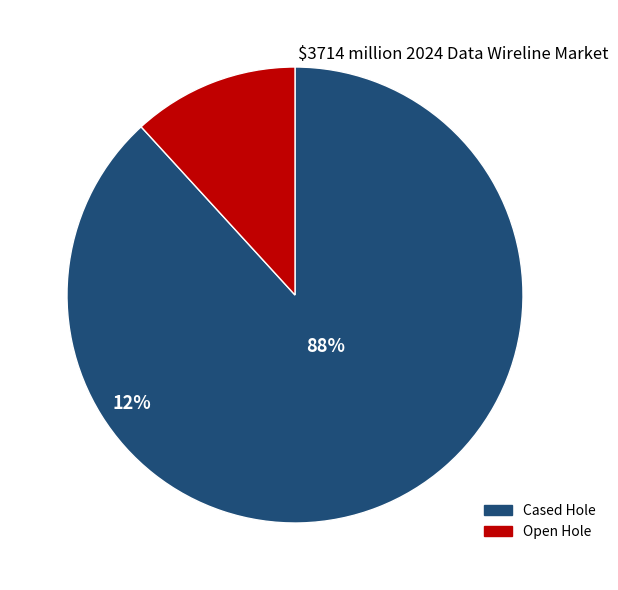

Is there a majority slice in this chart?

Yes